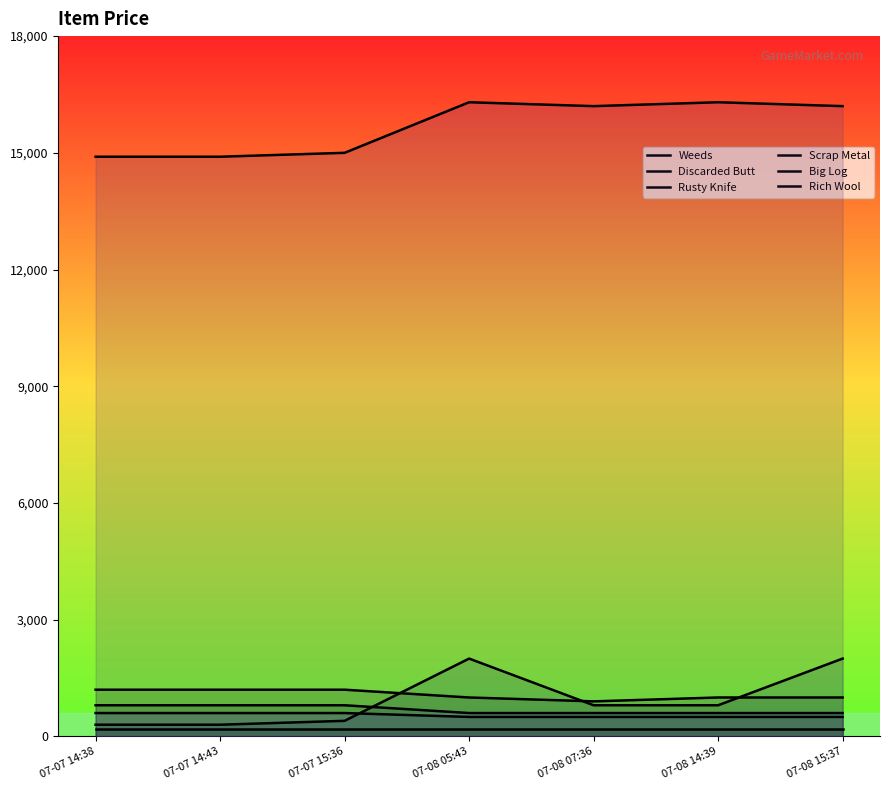

What is the difference between the maximum and second lowest values in the Scrap Metal series?

1700